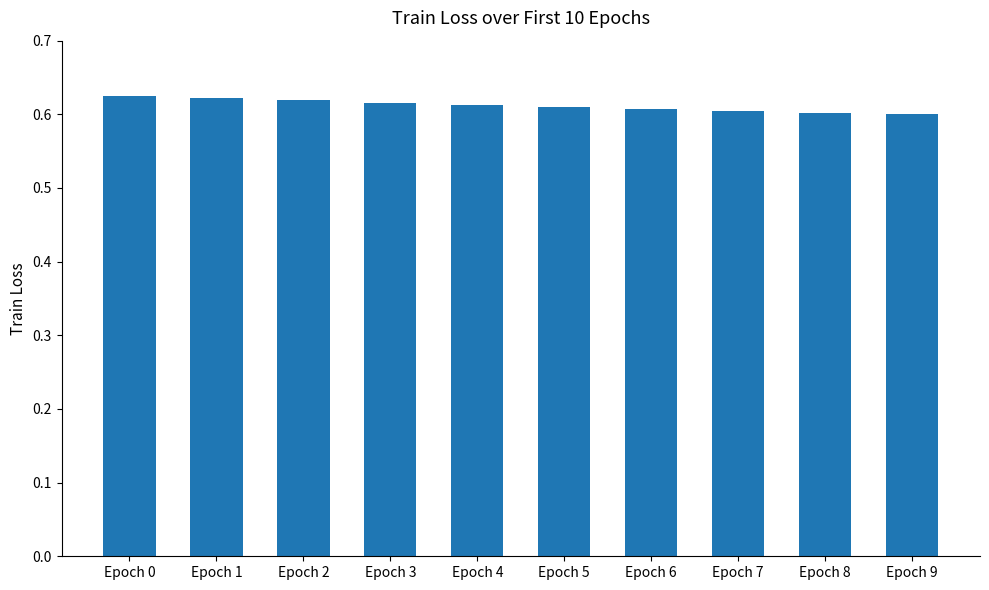

What is the sum of the values at Epoch 6 and Epoch 9?

1.2